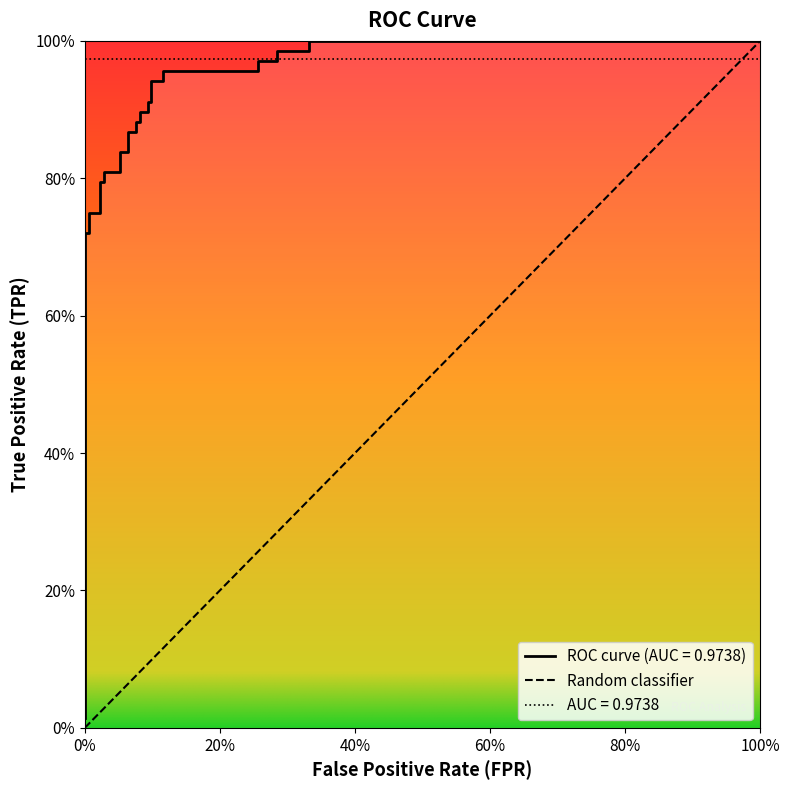

How many data points does each series have?

29